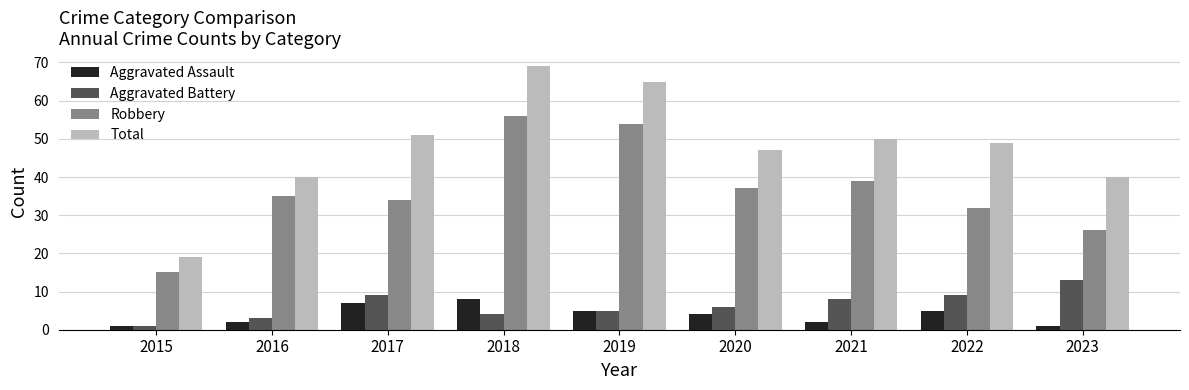

At which category is the sum across all series the highest?

2018